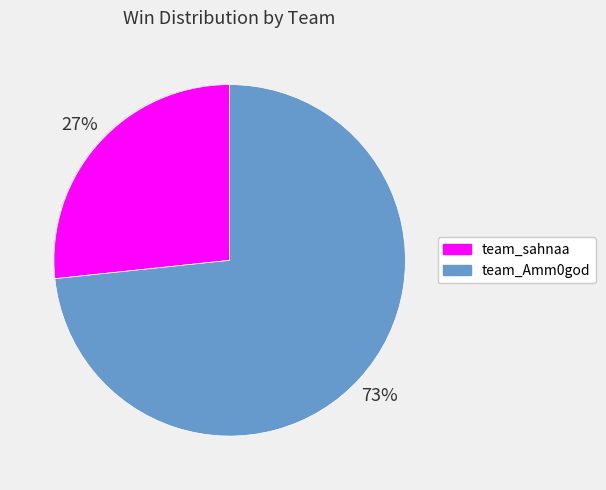

To the nearest percent, what is the combined percentage of team_Amm0god and team_sahnaa?

100%